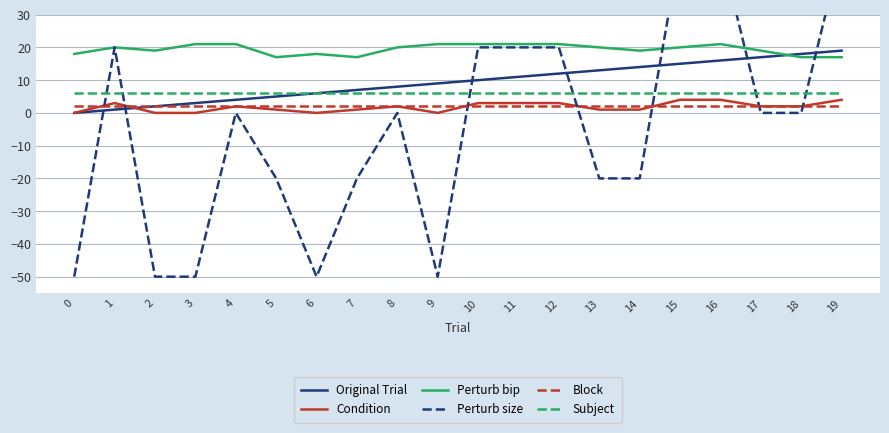

Rank the categories by Condition value from highest to lowest.

15, 16, 19, 1, 10, 11, 12, 4, 8, 17, 18, 5, 7, 13, 14, 0, 2, 3, 6, 9